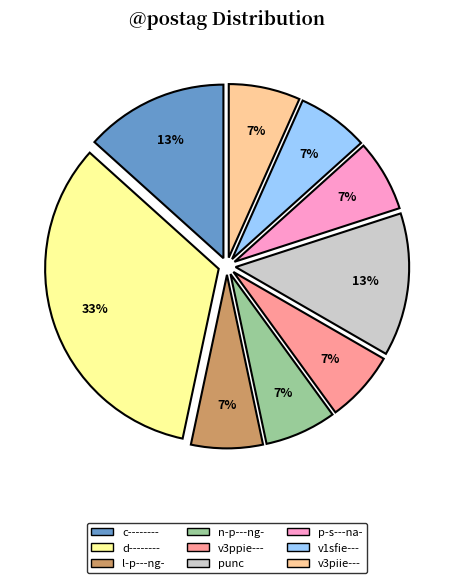

Is the sum of d-------- and v3piie--- greater than half?

No